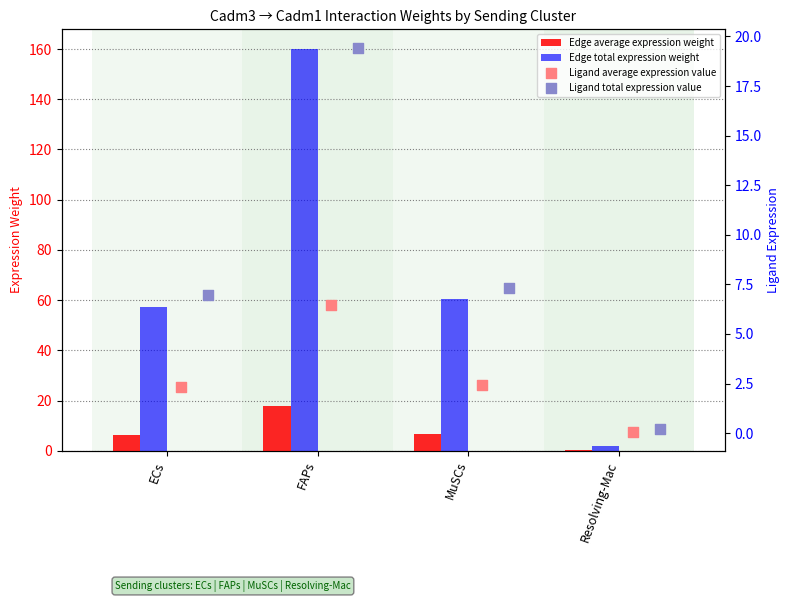

What is the highest value of the Edge total expression weight series?

159.8